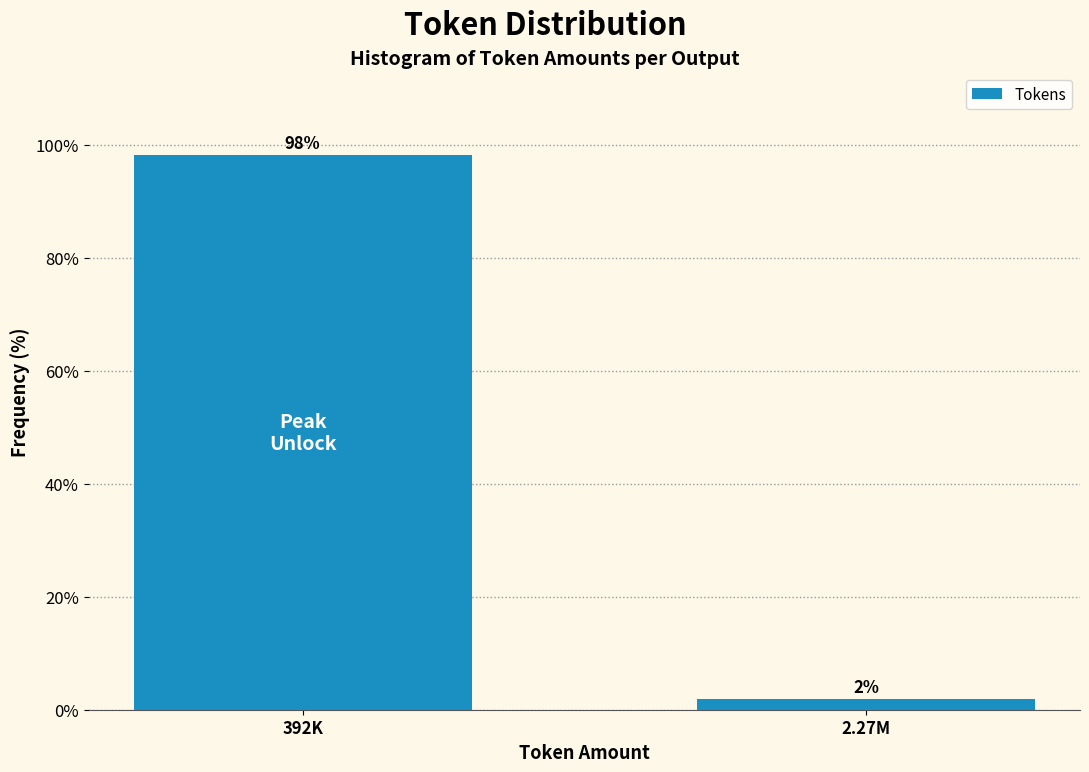

Which has a higher value, 2.27M or 392K?

392K